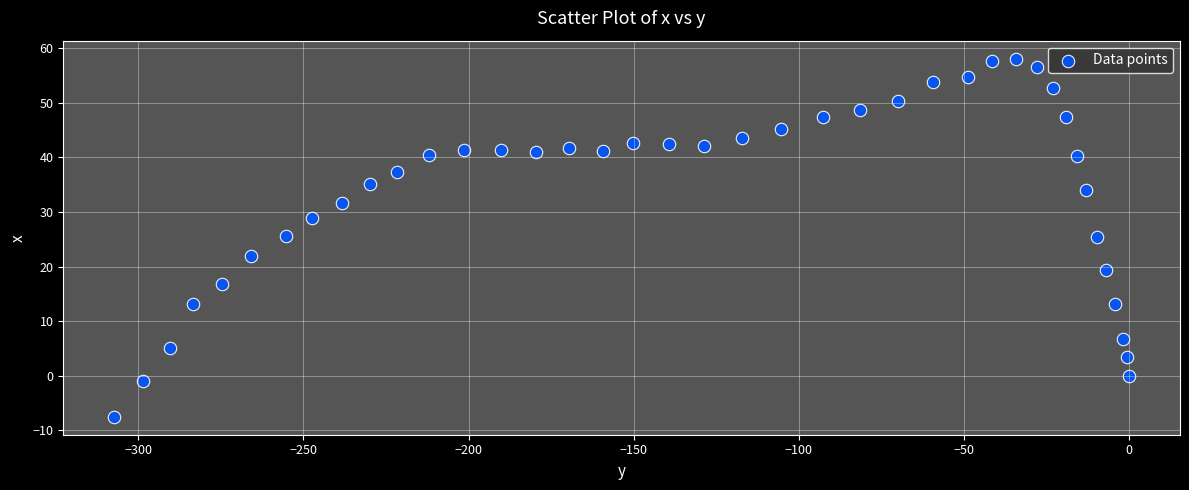

What is the range of X values (max minus min)?

307.3